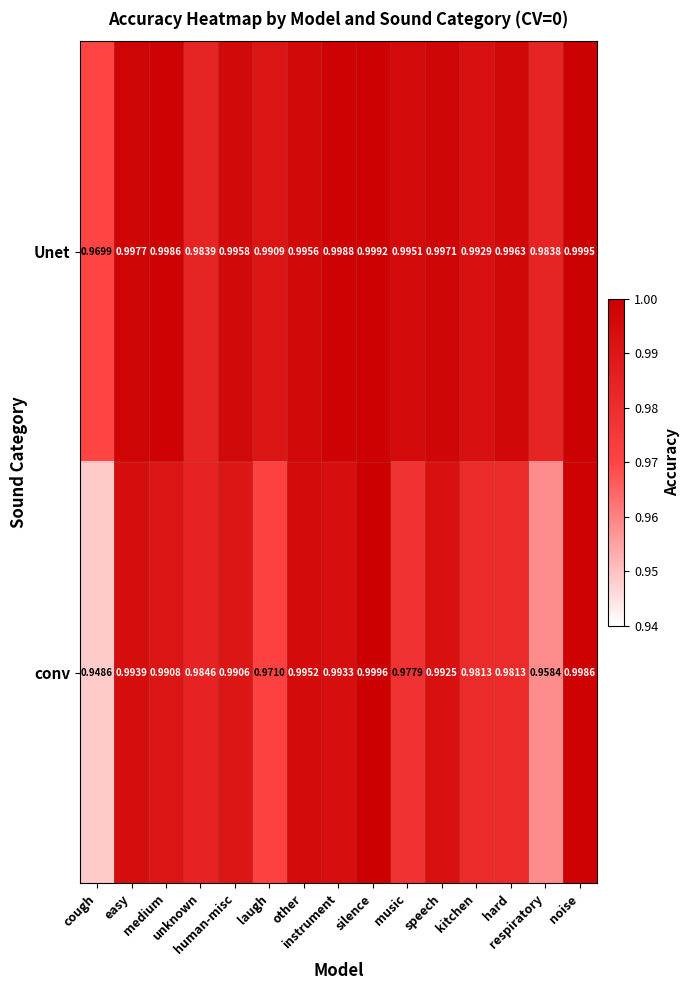

Which series has the largest range (max minus min)?

conv